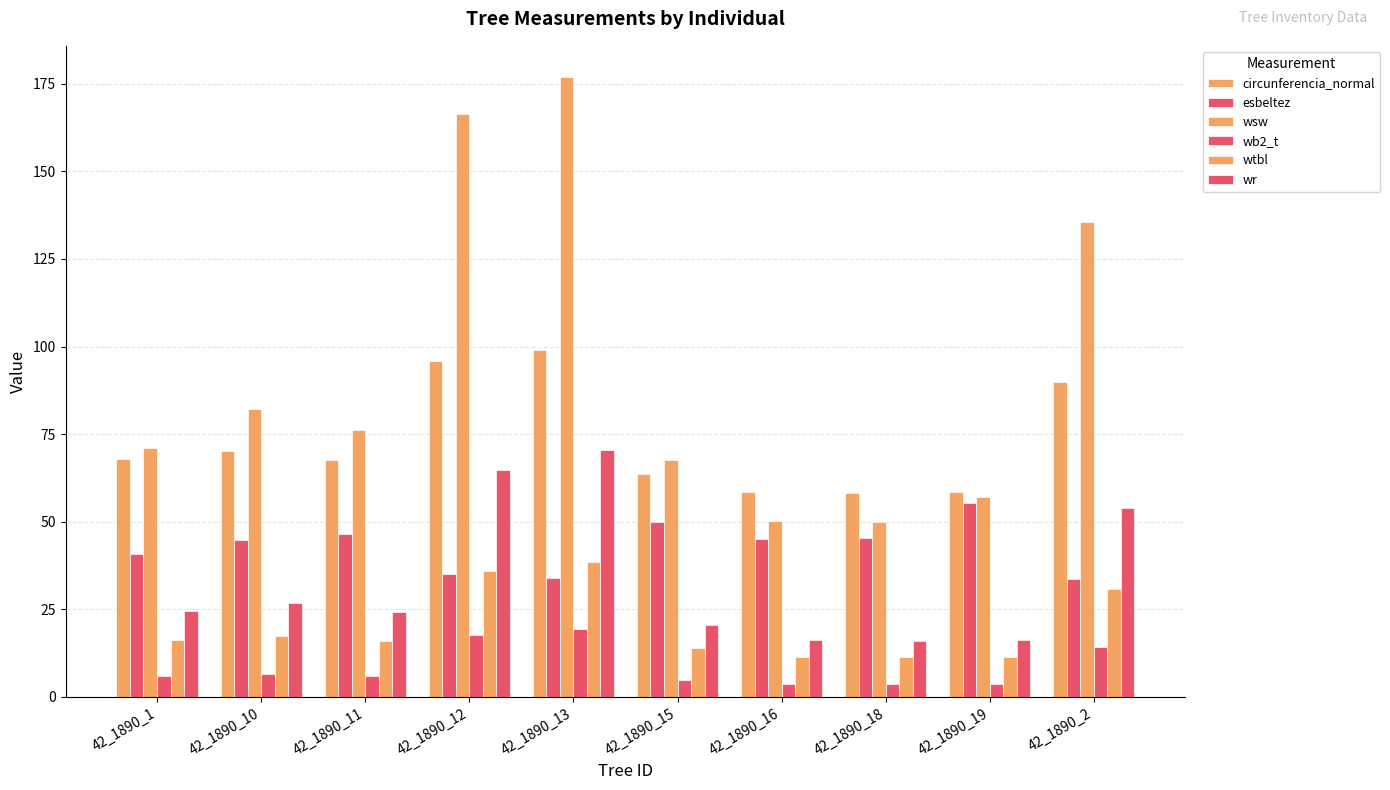

What is the lowest value of the circunferencia_normal series?

58.2